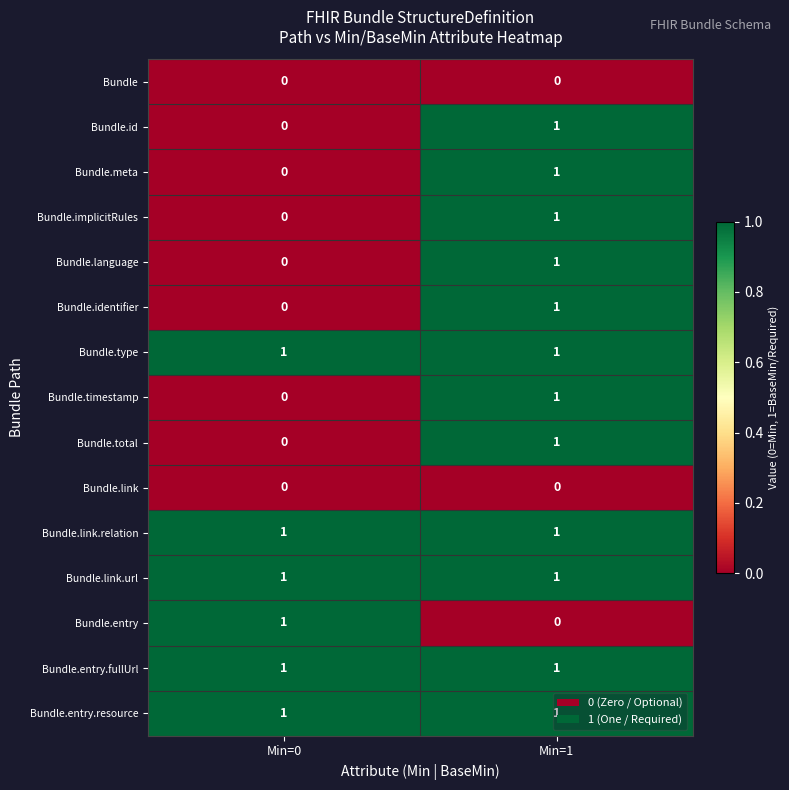

Which category has the highest value in the Bundle.meta series?

Min=1